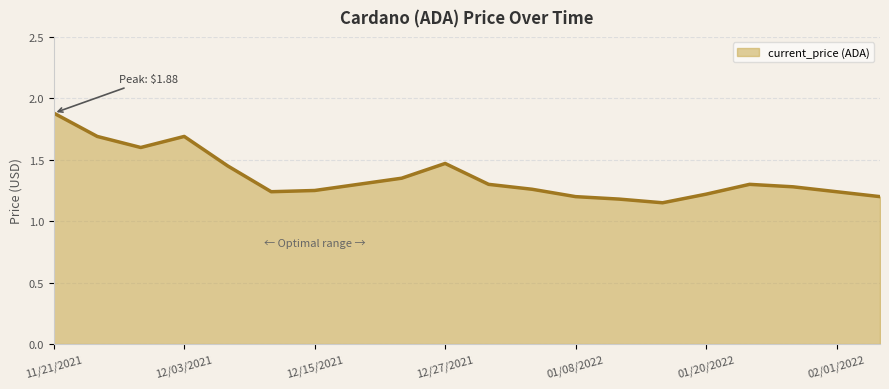

What is the greatest value displayed?

1.9